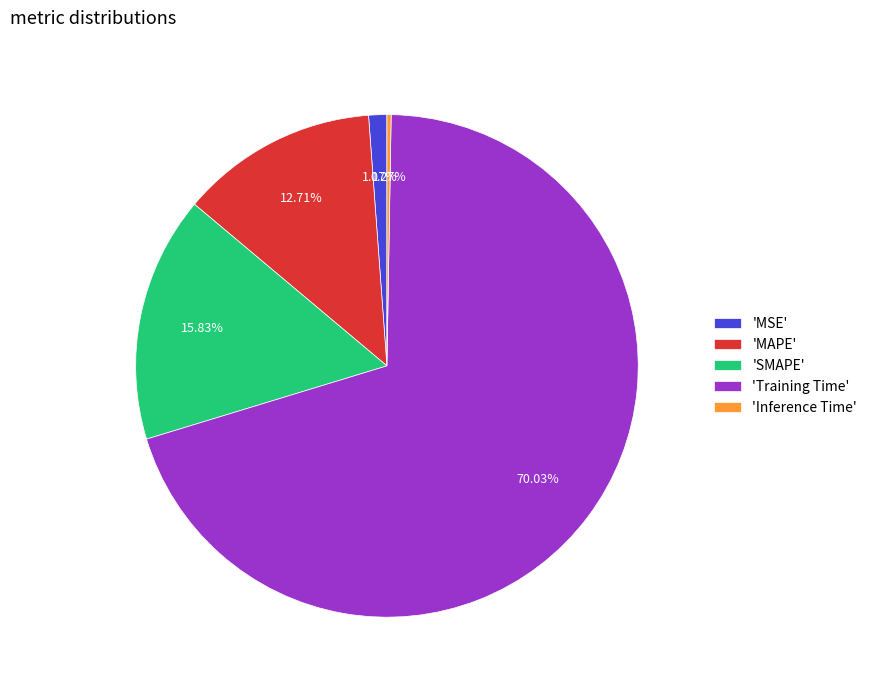

Combined, do 'Training Time' and 'MSE' account for over 50%?

Yes